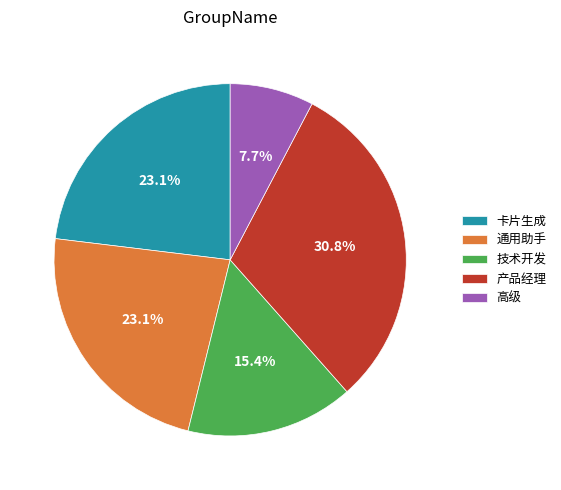

Is 高级 the majority of the pie?

No